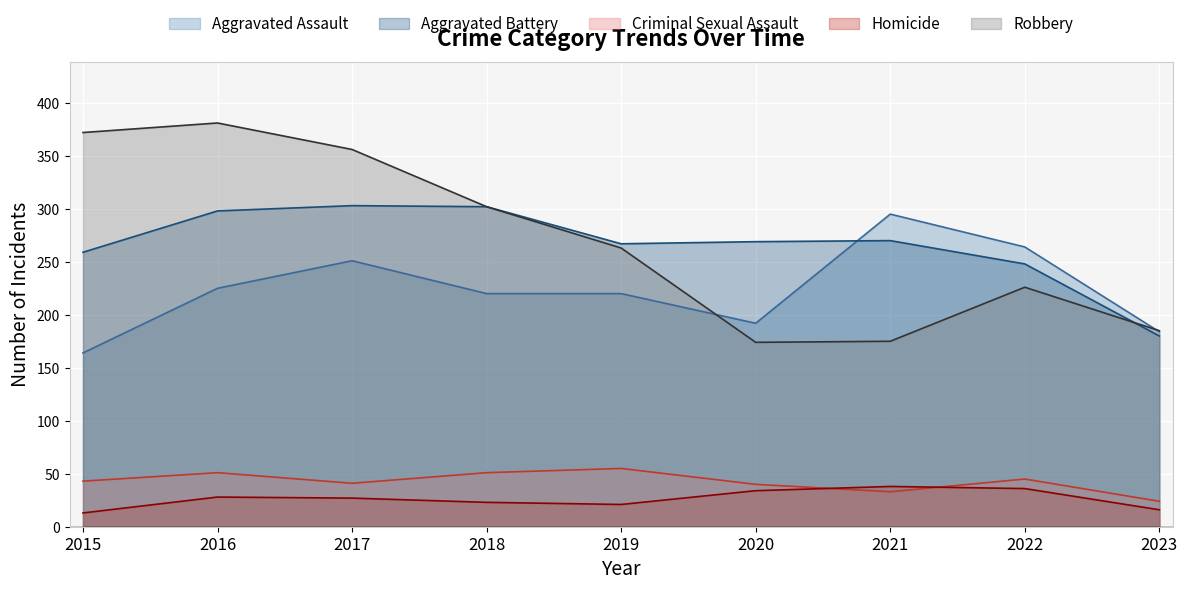

At which label does Homicide first exceed 27?

2016